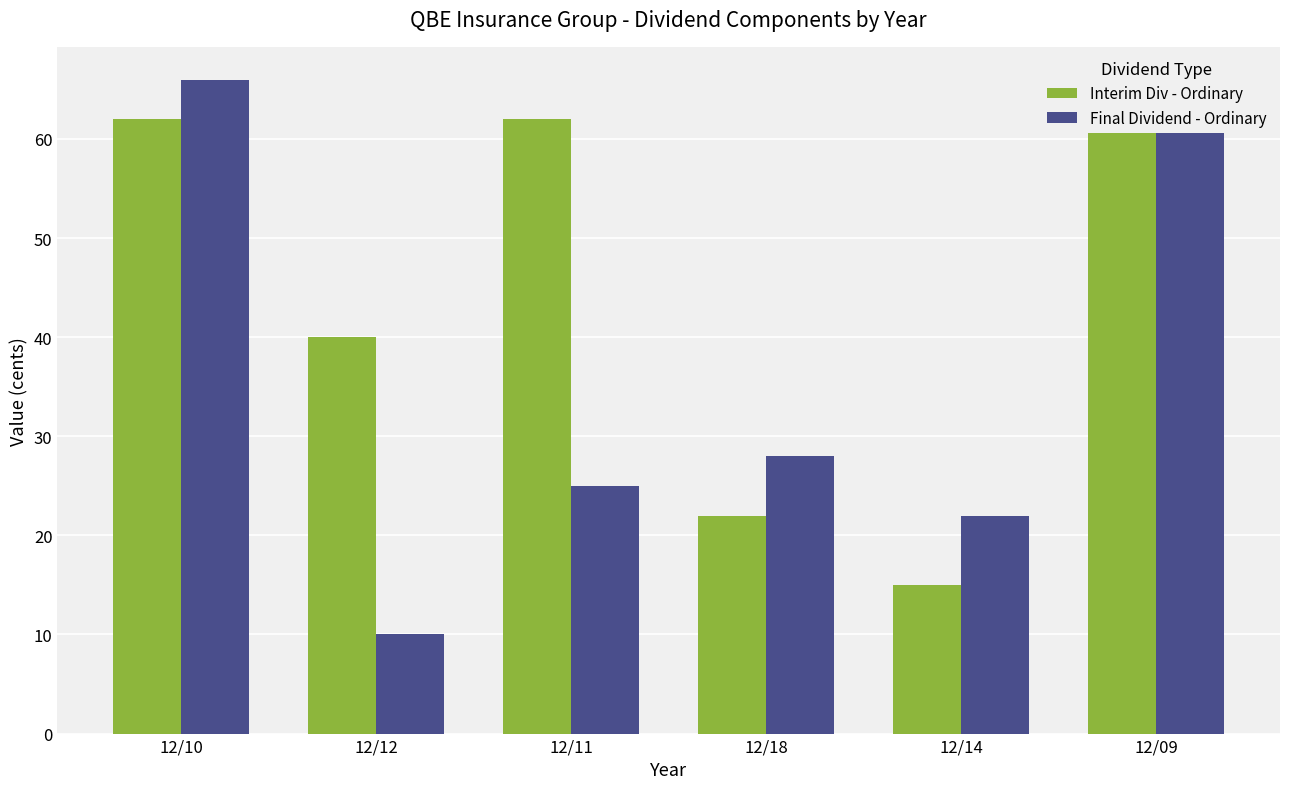

Between 12/12 and 12/14, which series saw the biggest shift?

Interim Div - Ordinary